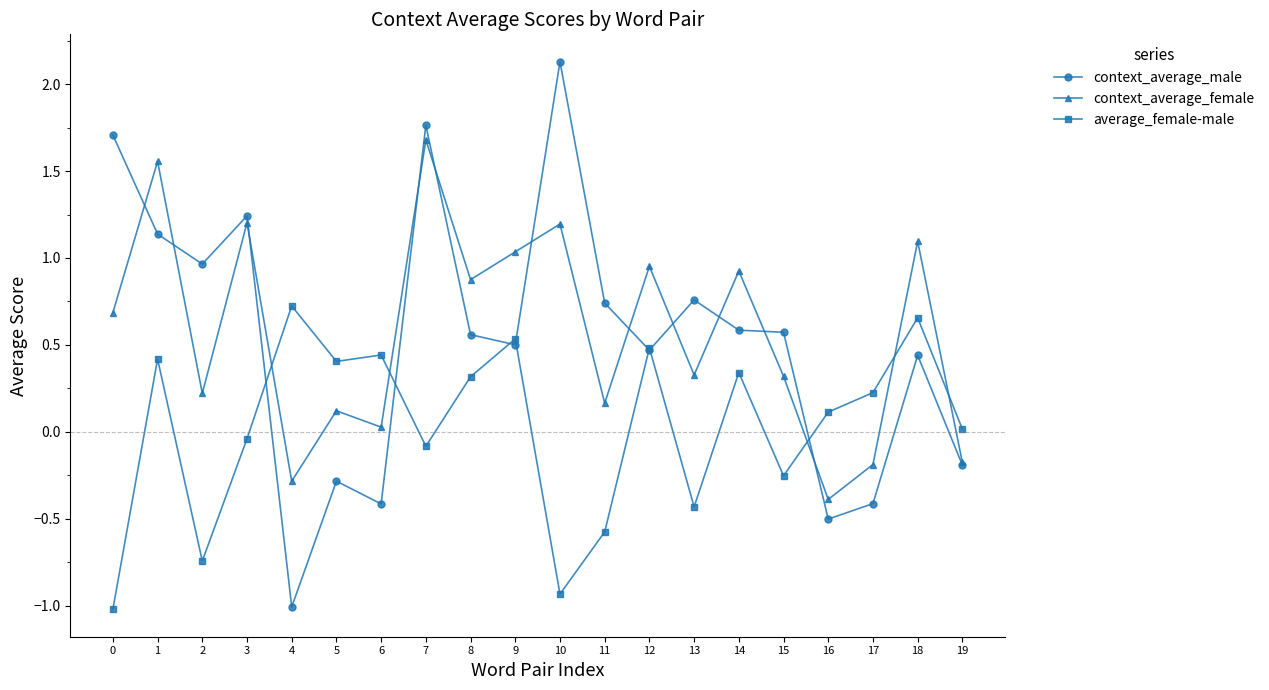

Is the value of context_average_female at 0 greater than the value of average_female-male at 11?

Yes